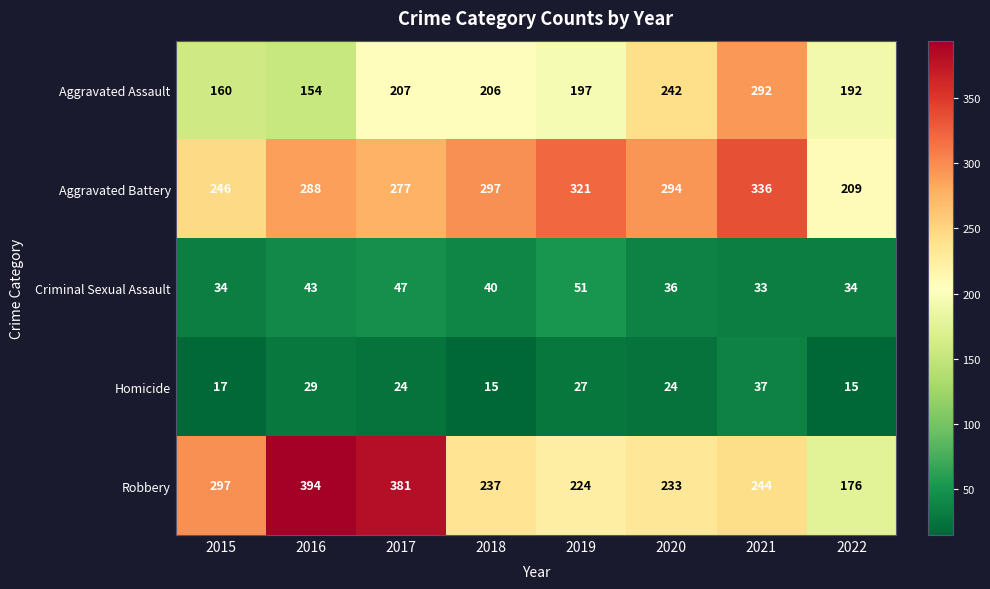

What is the difference between the second highest and minimum values in the Aggravated Assault series?

88